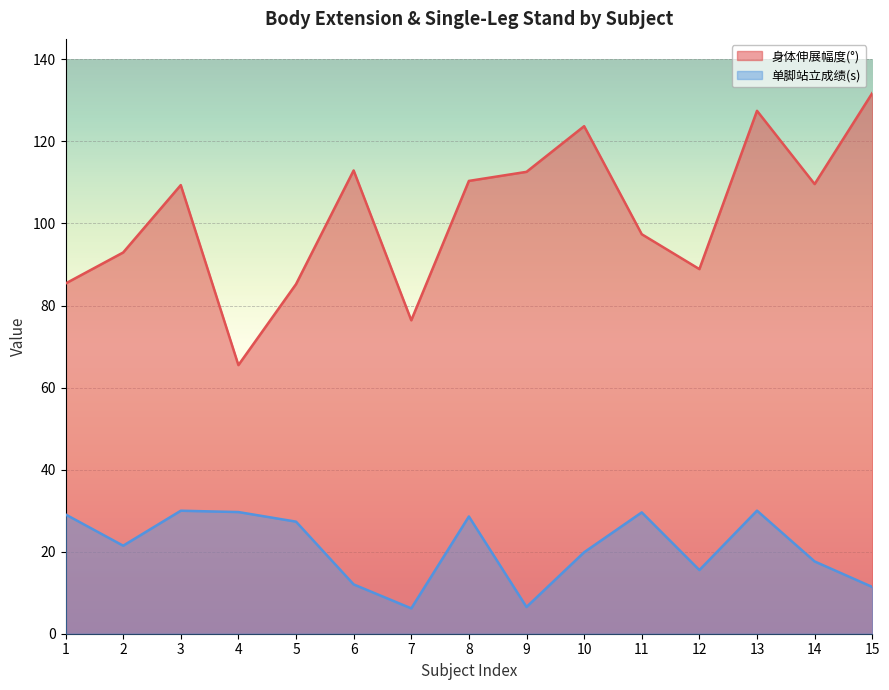

What is the value of the 身体伸展幅度(°) point at the 5th from the left?

85.2